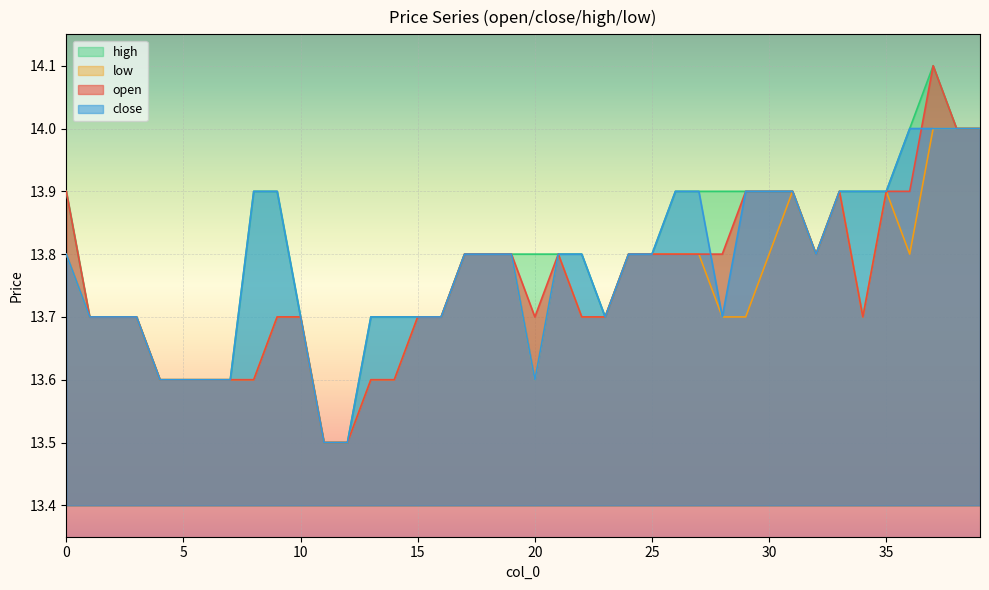

Rank the series by their maximum value, from lowest to highest.

close, low, open, high